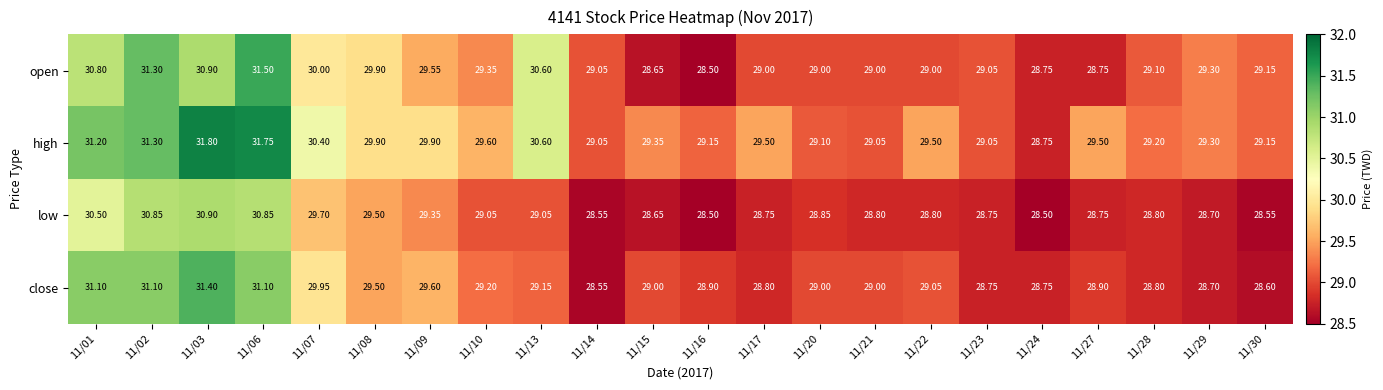

Is the value of close at 11/16 greater than the value of open at 11/17?

No